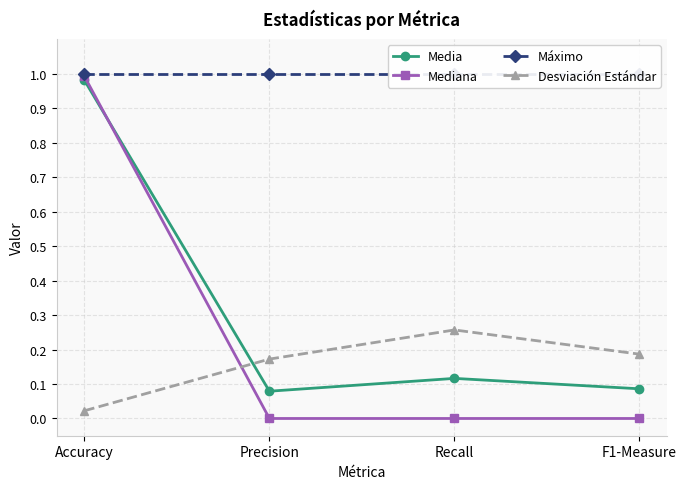

Which has a higher value, Accuracy or Precision?

Accuracy